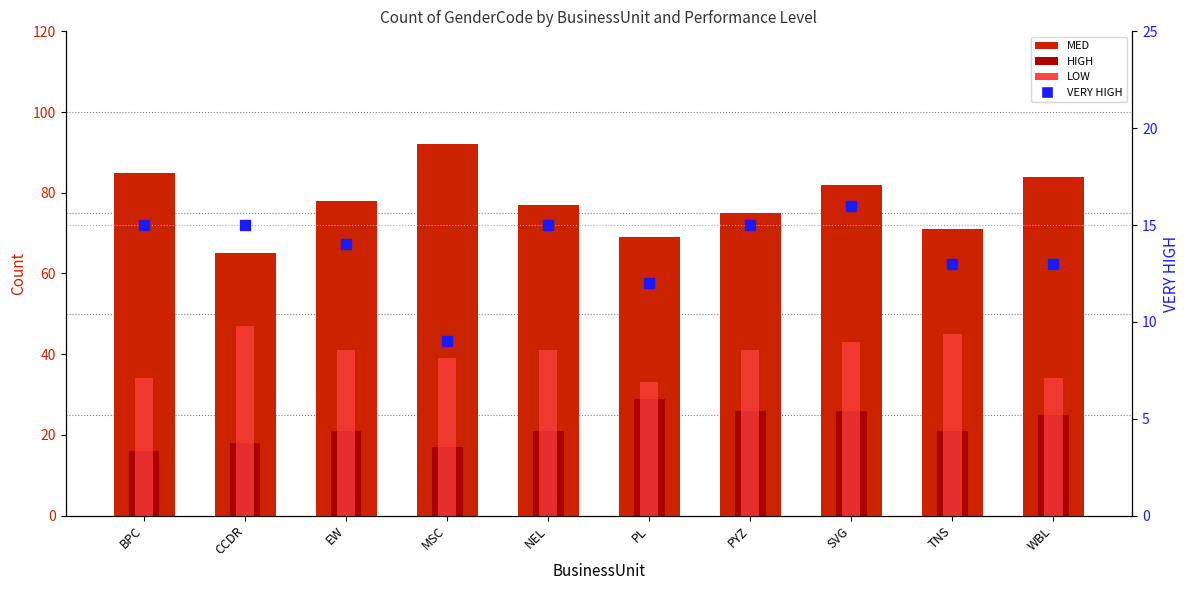

At which category is the sum across all series the highest?

SVG